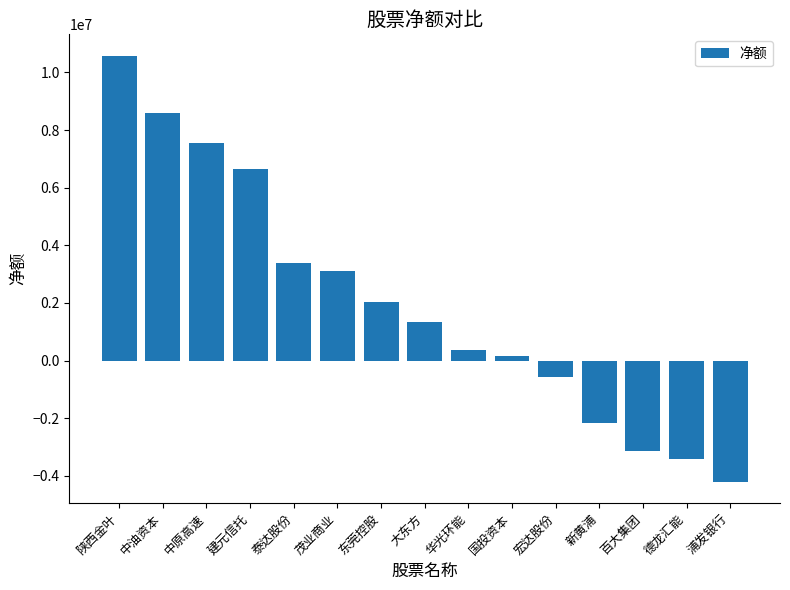

List the labels in order of value, largest first.

陕西金叶, 中油资本, 中原高速, 建元信托, 泰达股份, 茂业商业, 东莞控股, 大东方, 华光环能, 国投资本, 宏达股份, 新黄浦, 百大集团, 德龙汇能, 浦发银行